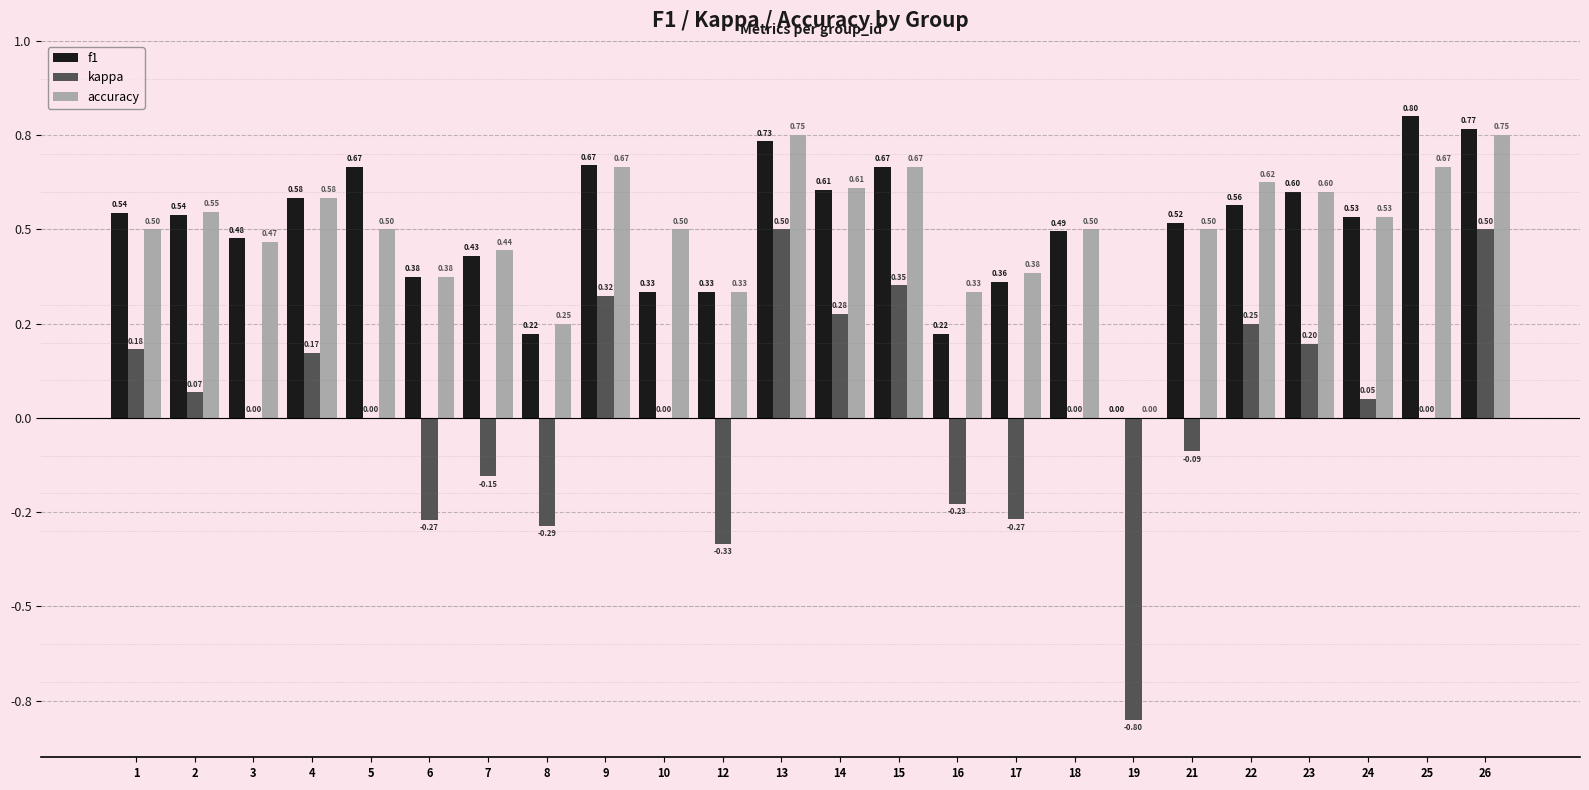

What are all the series names shown in the legend?

f1, kappa, accuracy